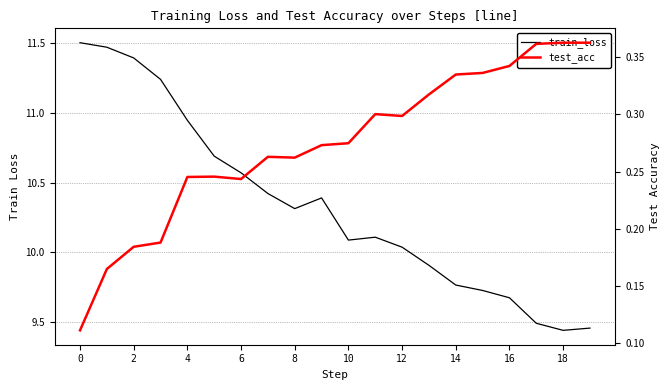

True or false: train_loss has more than 1 interior local peaks.

True